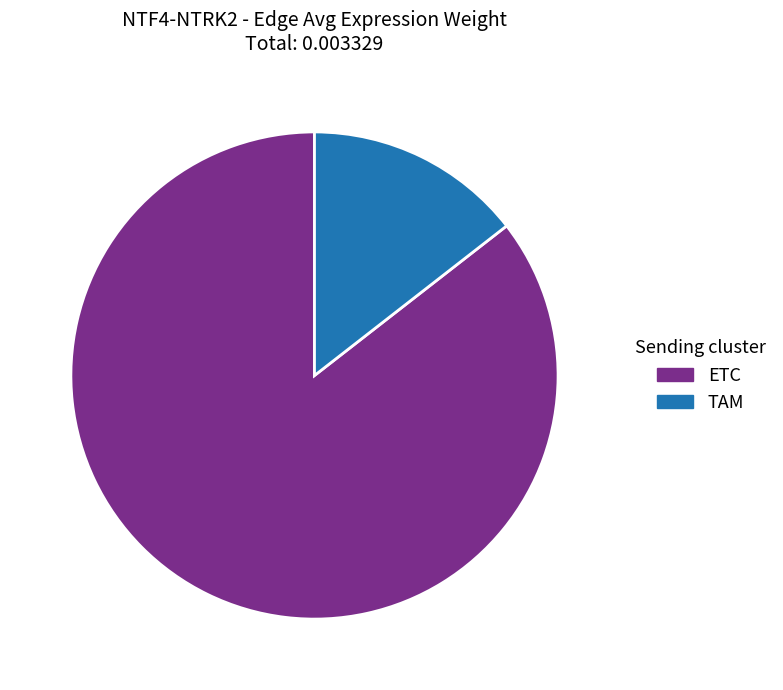

The TAM slice represents 25% of the pie. True or false?

False